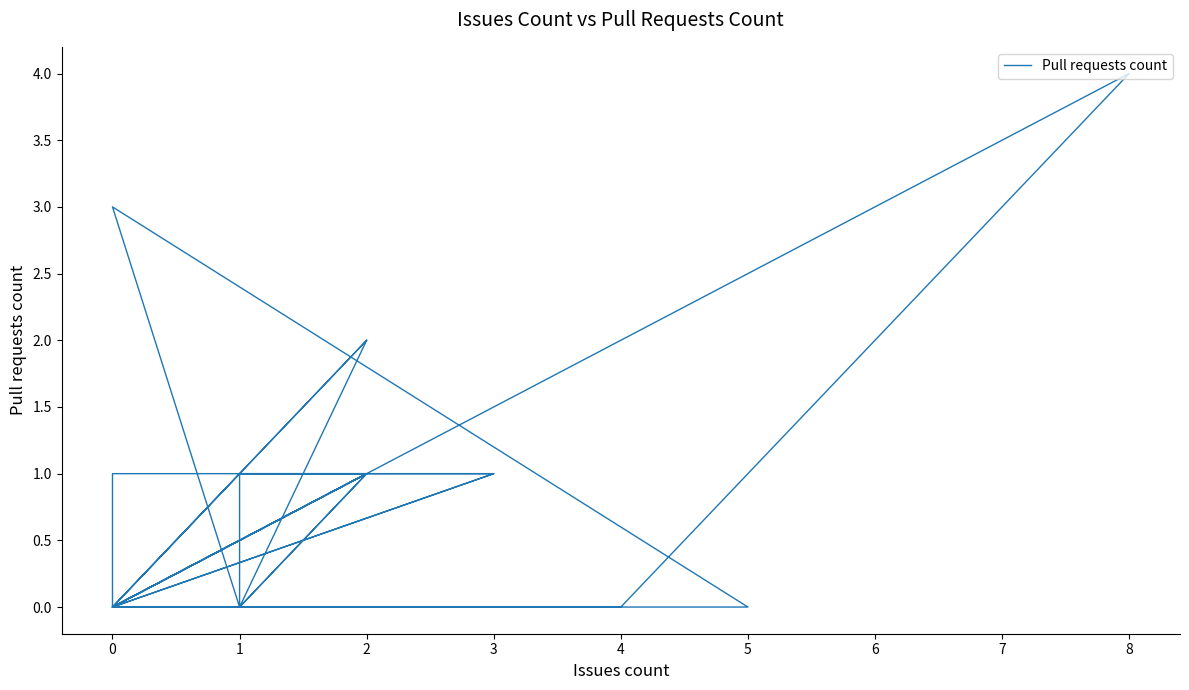

How many values exceed 0?

17